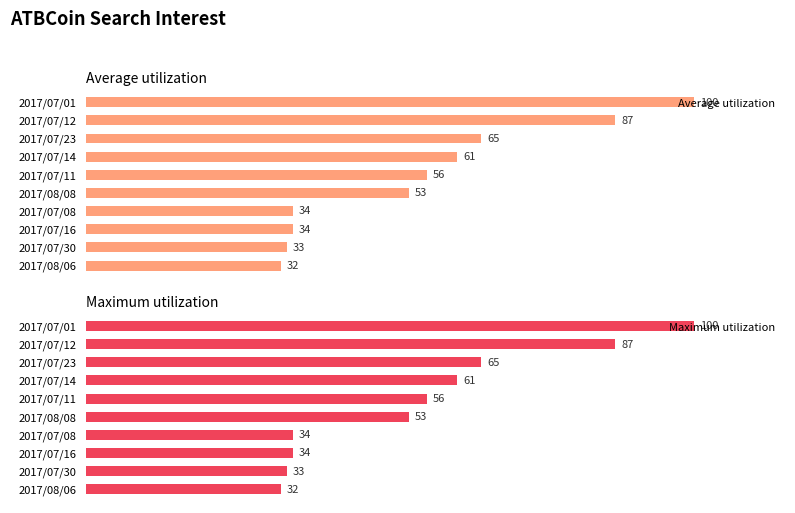

How many values in the Maximum utilization series are below 56?

5